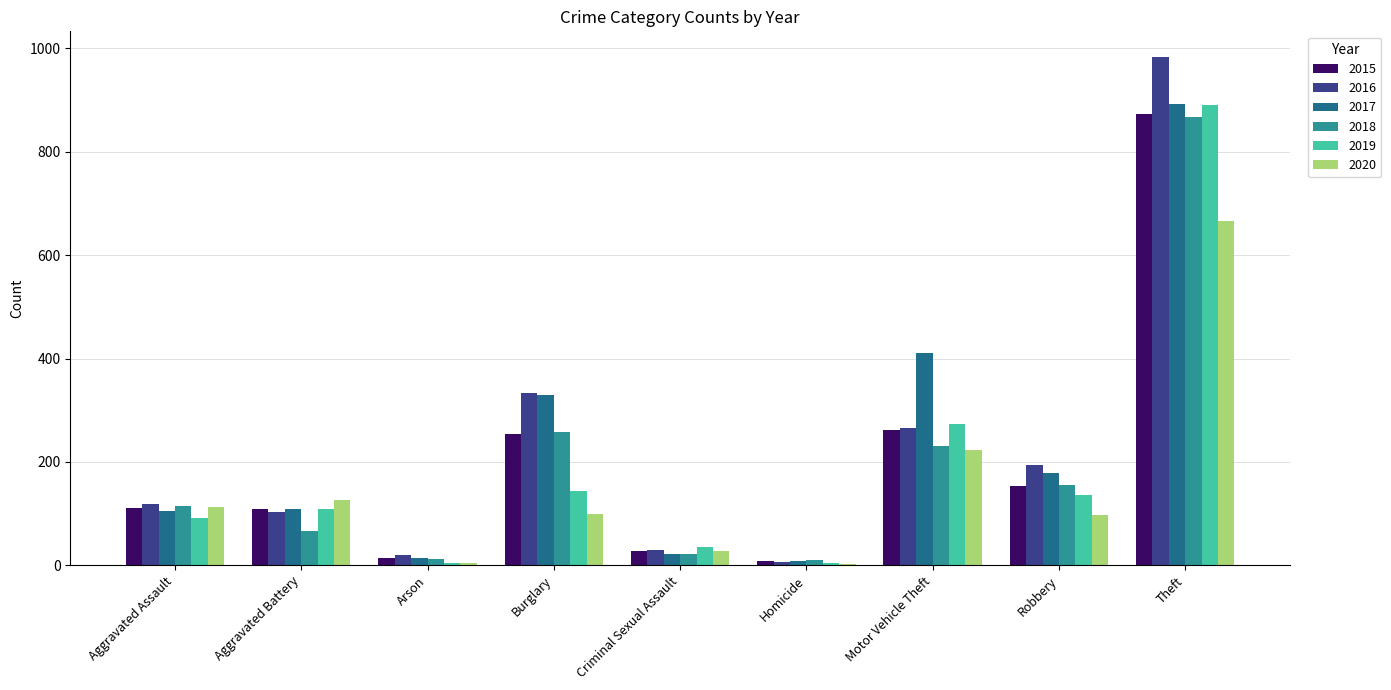

What is the maximum value for 2019?

891